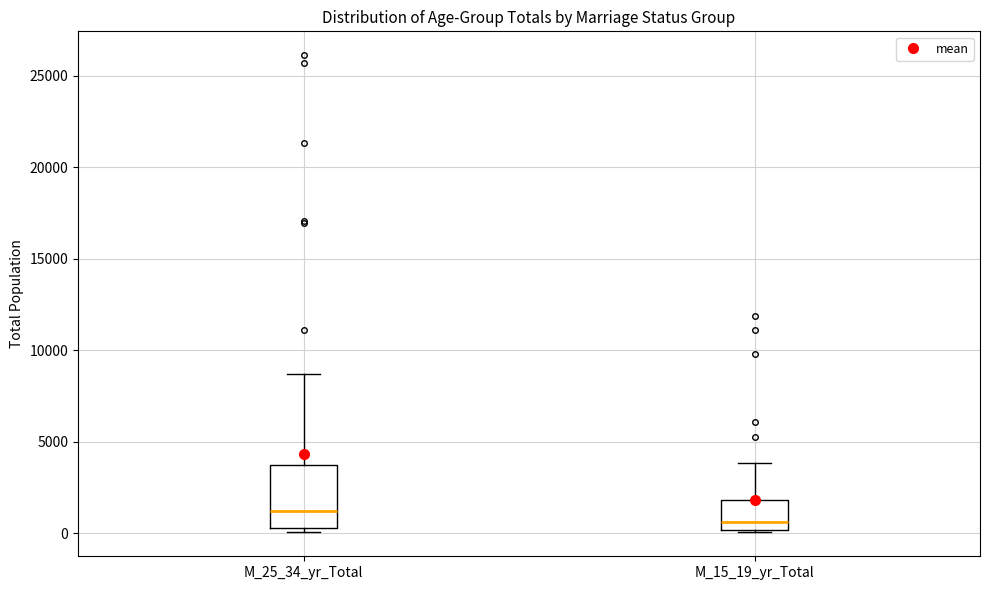

Where is the lower edge of the box for M_25_34_yr_Total on the y-axis? The values are not printed on the chart, so give them approximately, as read against the axis.

500